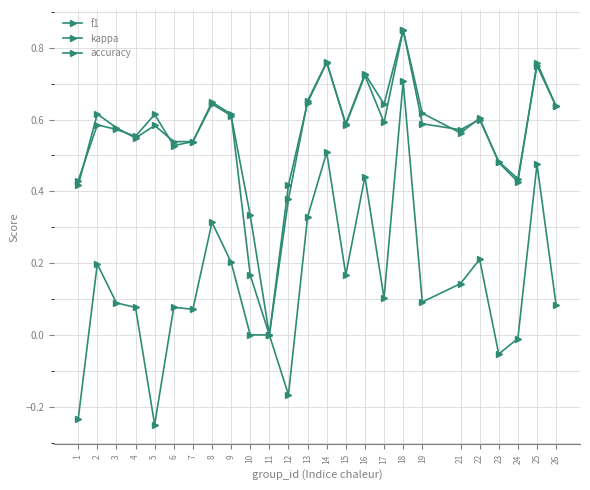

Which series changed the most between 12 and 15?

kappa